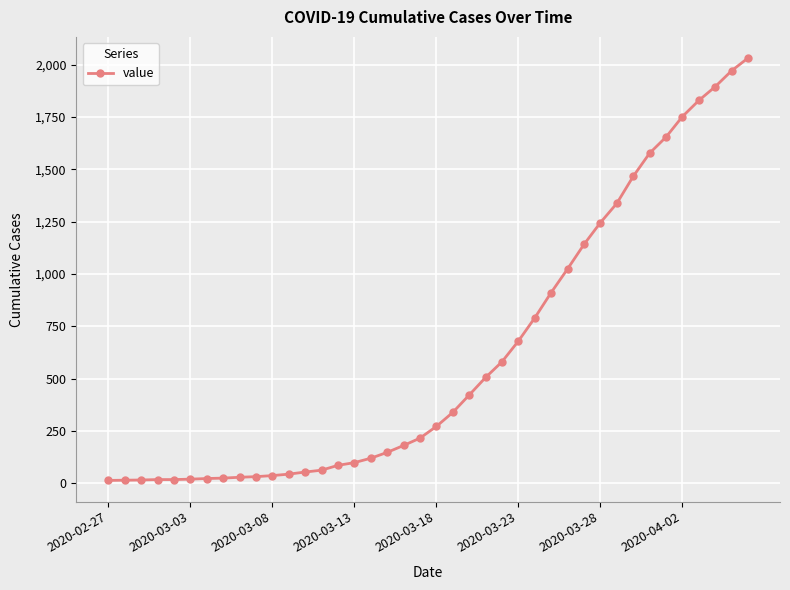

What is the difference between the maximum and minimum values?

2019